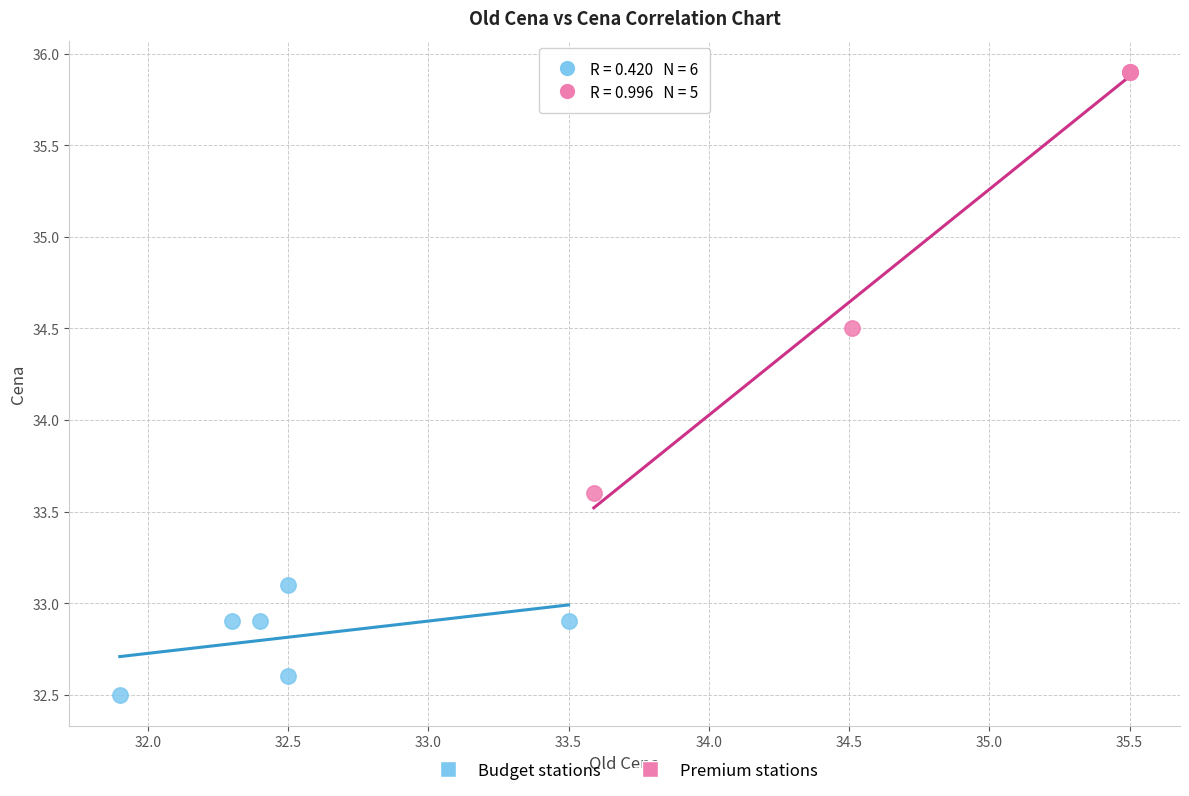

Which series reaches the minimum Y coordinate?

Budget stations